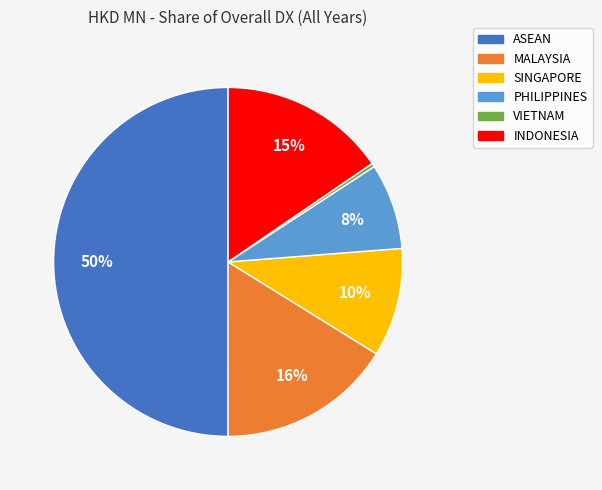

Approximately how many times larger is the value at MALAYSIA compared to PHILIPPINES?

2.0